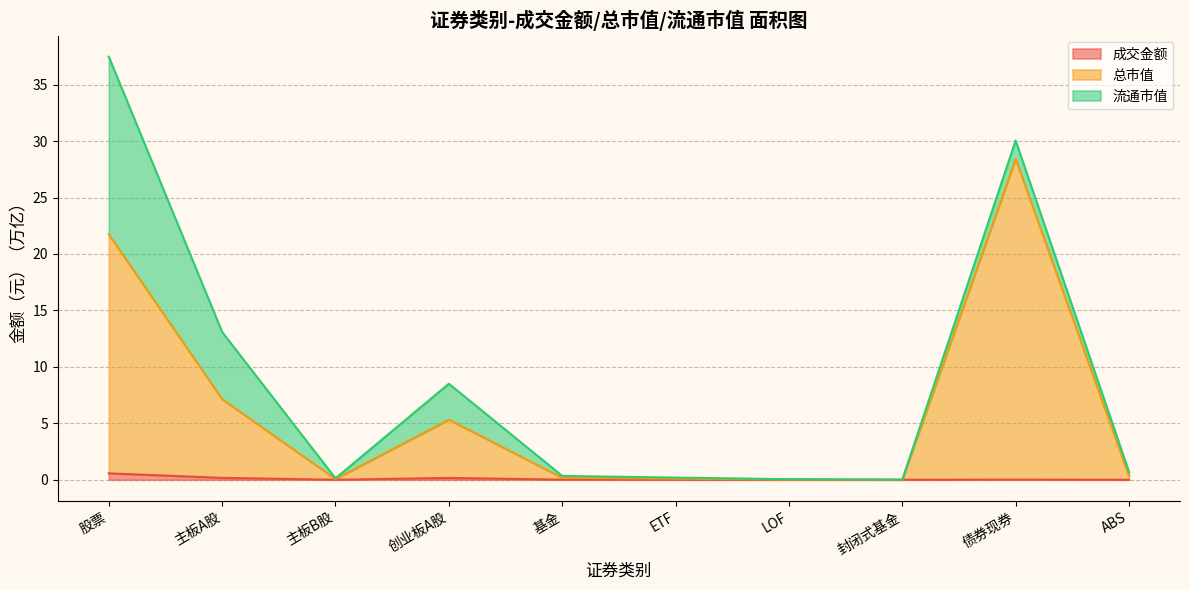

The 成交金额 series shows 0.0 at LOF. True or false?

True